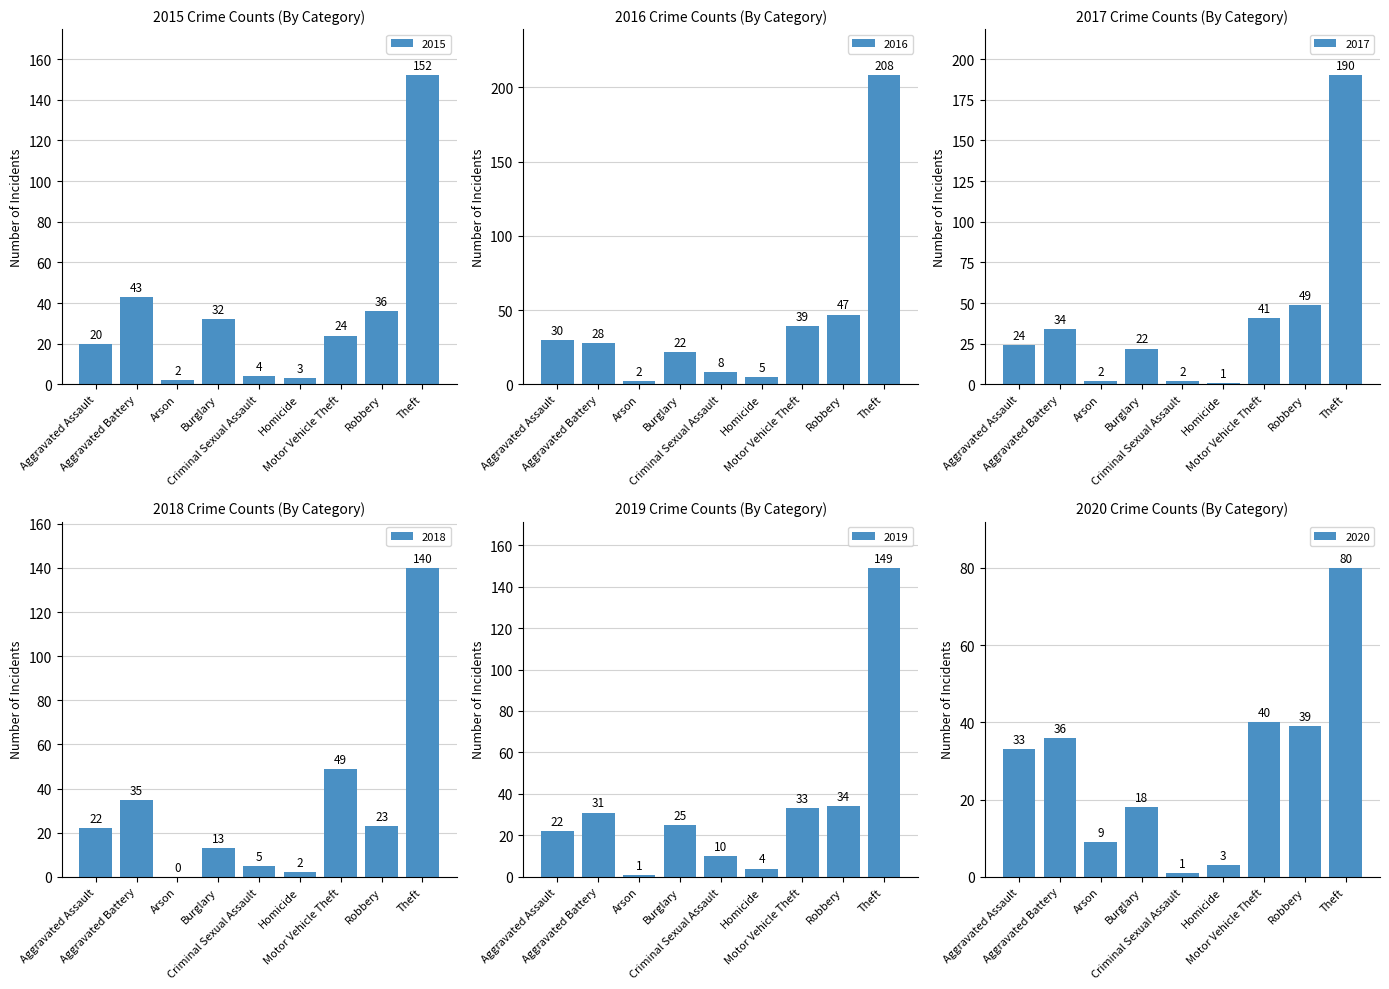

The 2018 series shows 37 at Aggravated Assault. True or false?

False